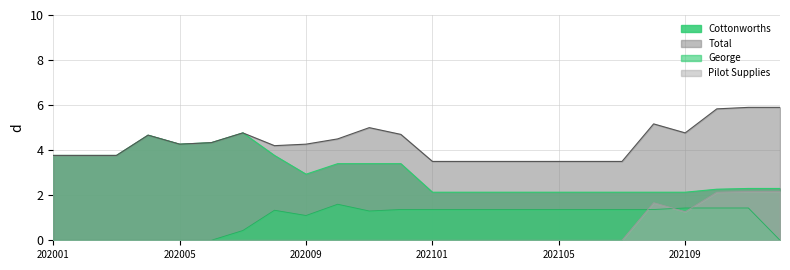

Between 202103 and 202011, which is larger?

202011